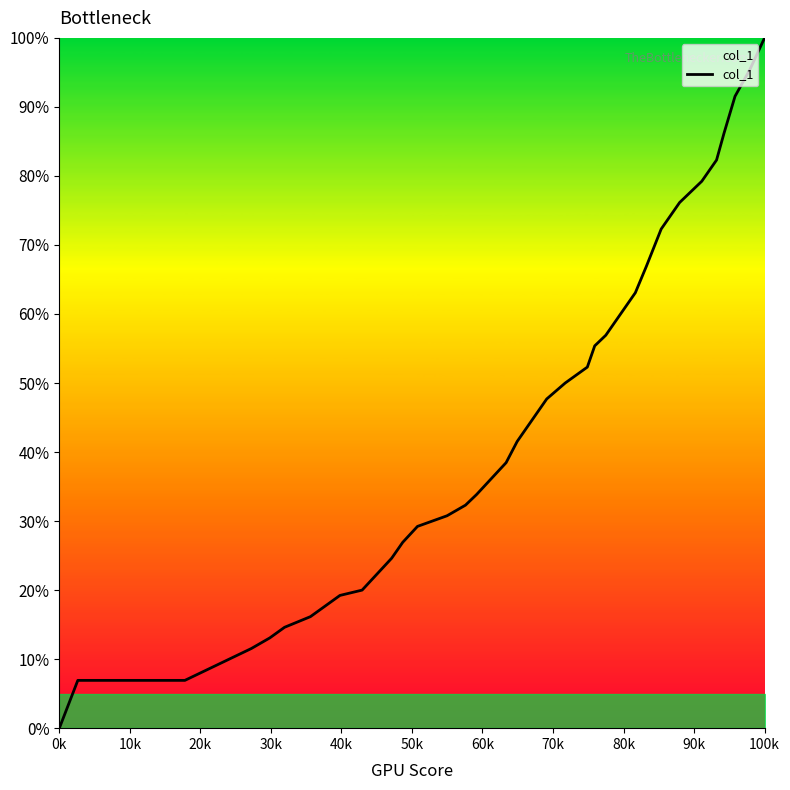

What is the maximum value shown in the chart?

100.0